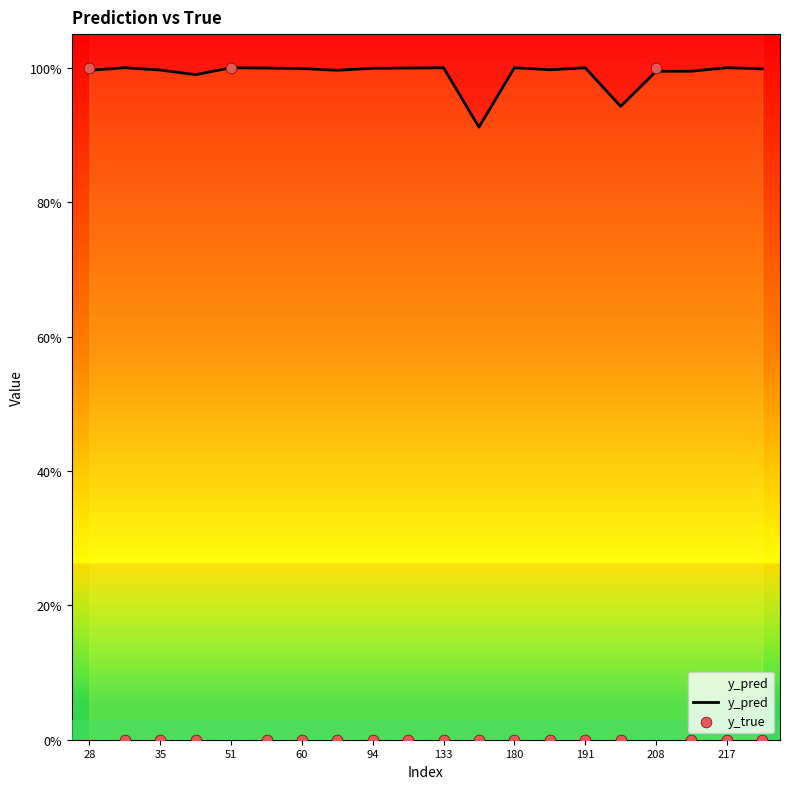

What is the total value across all series at 191?

1.0